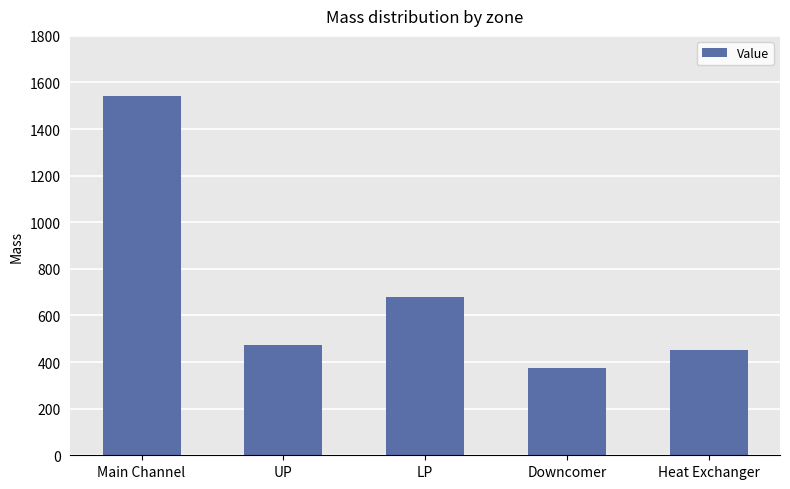

Read the value at Heat Exchanger.

450.0